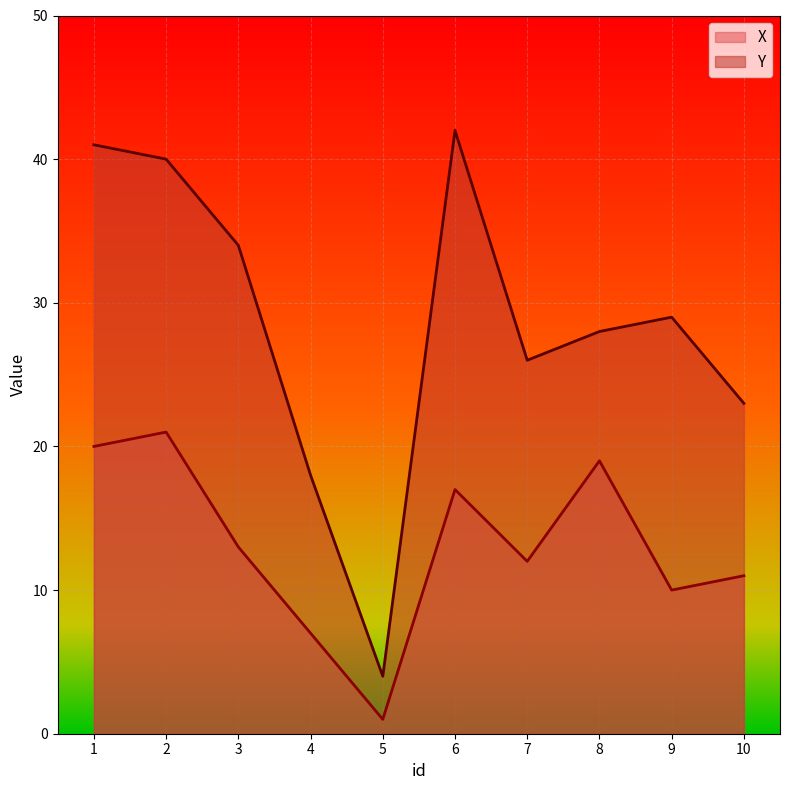

Is it true that X equals 23 at 3?

False